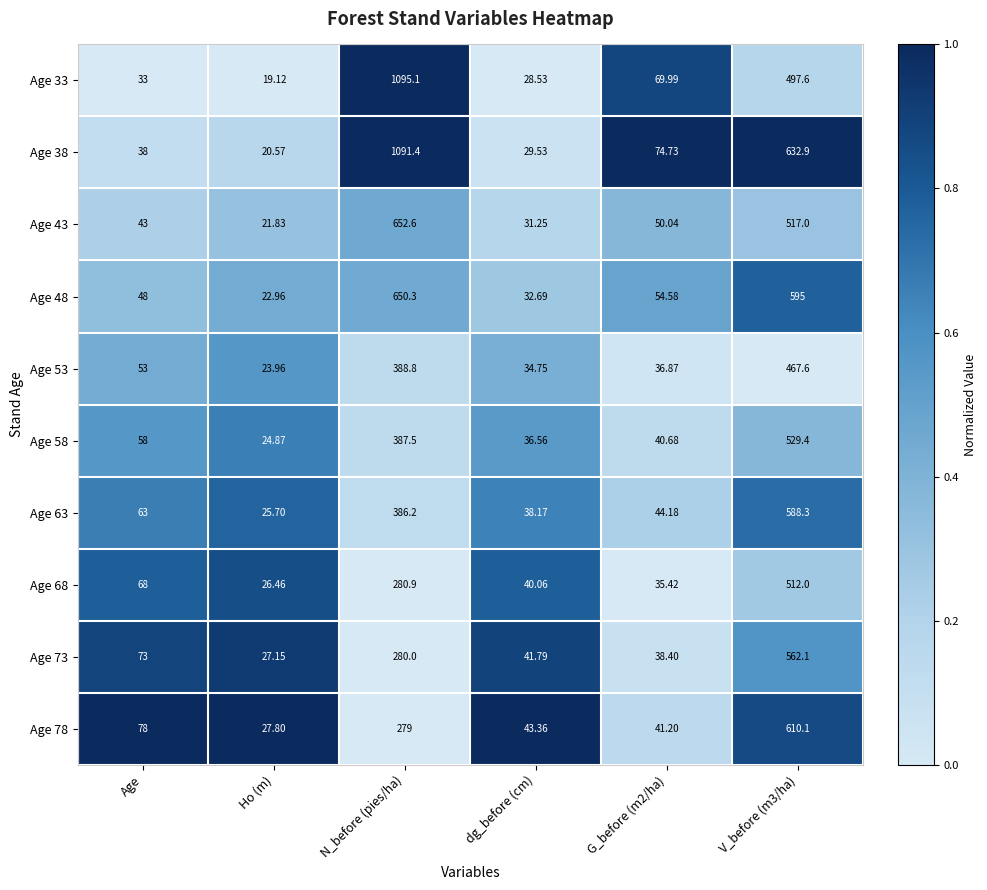

Which label corresponds to the smallest value in the chart?

Ho (m)